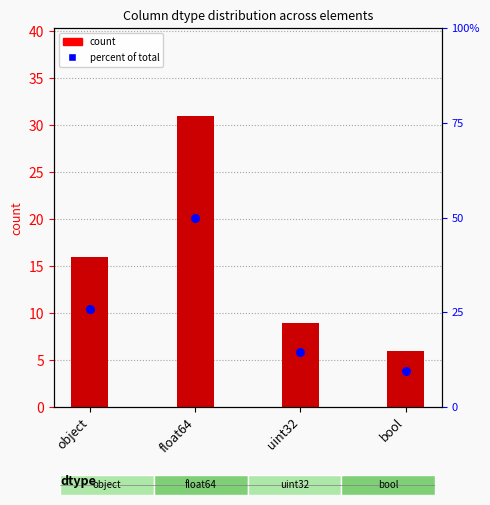

What are all the series names shown in the legend?

count, percent of total